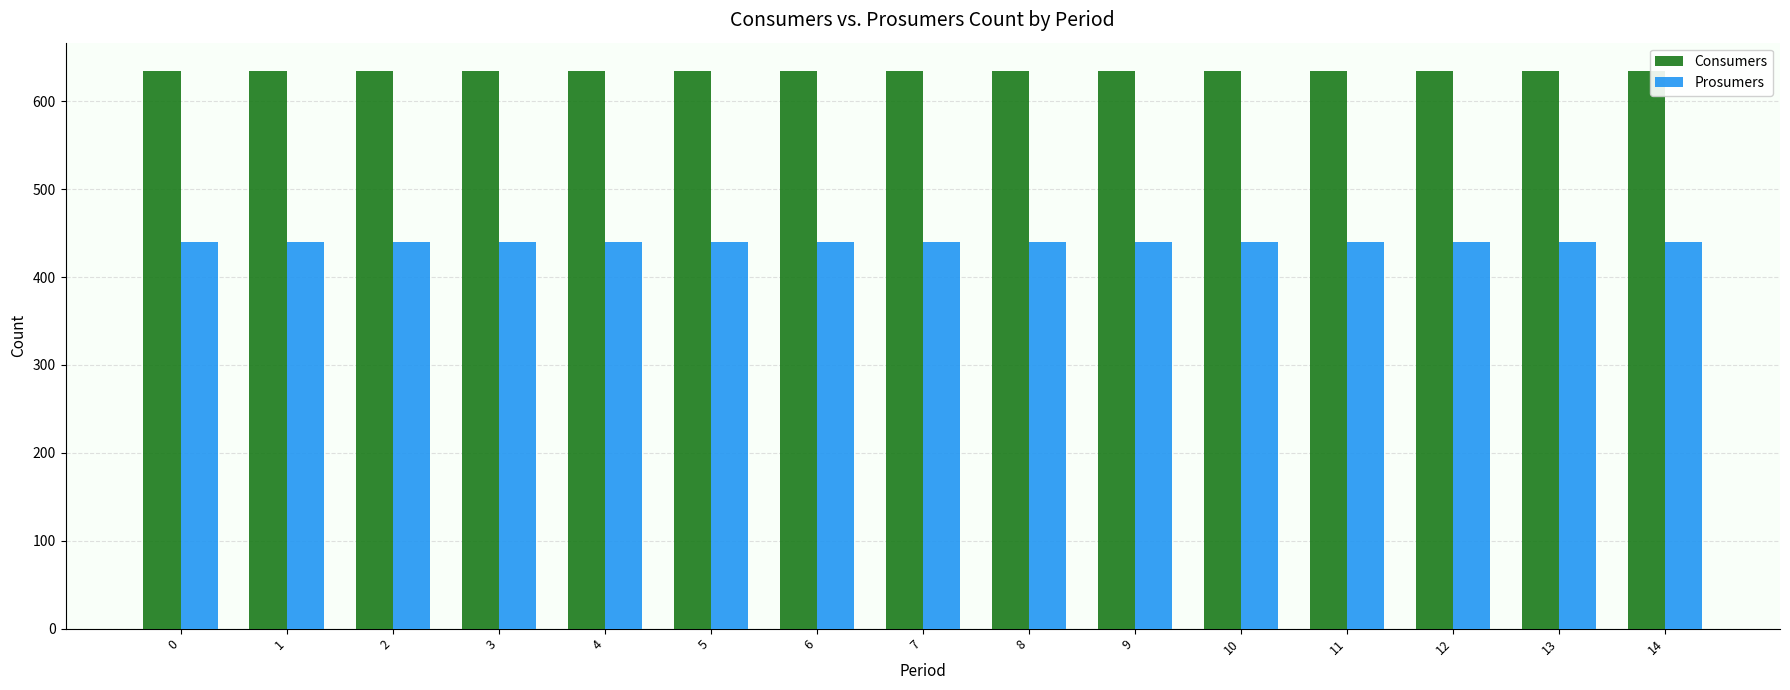

At how many categories does at least one series exceed 482?

15